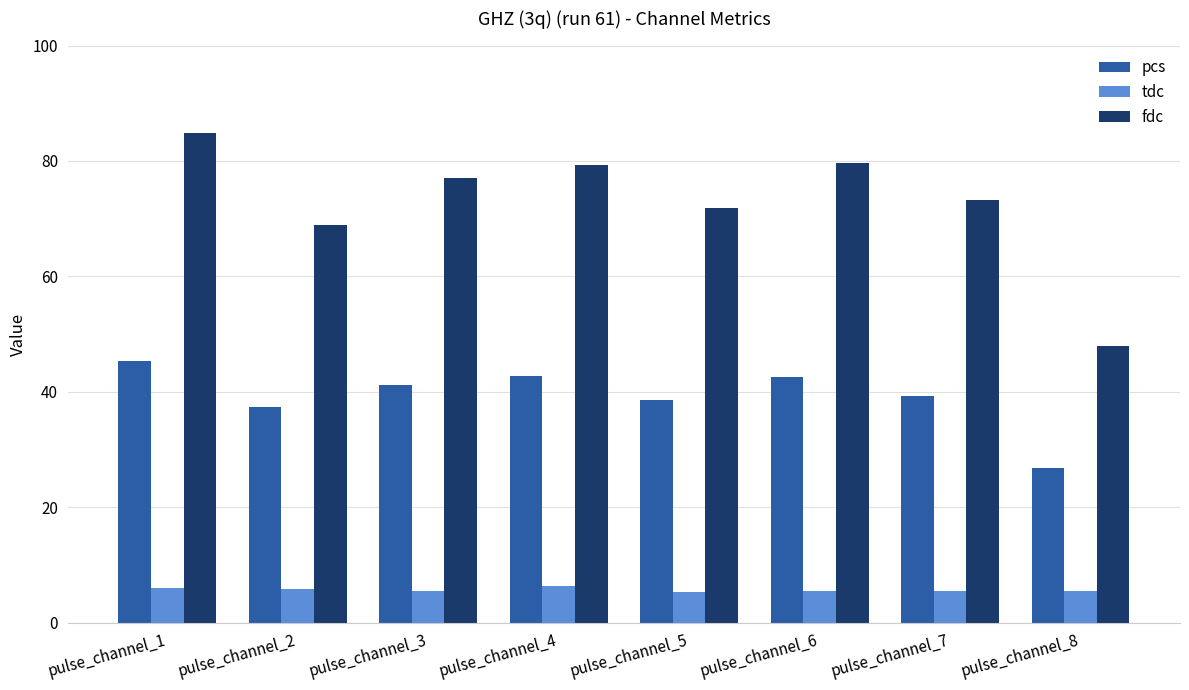

Count the number of categories in the chart.

8